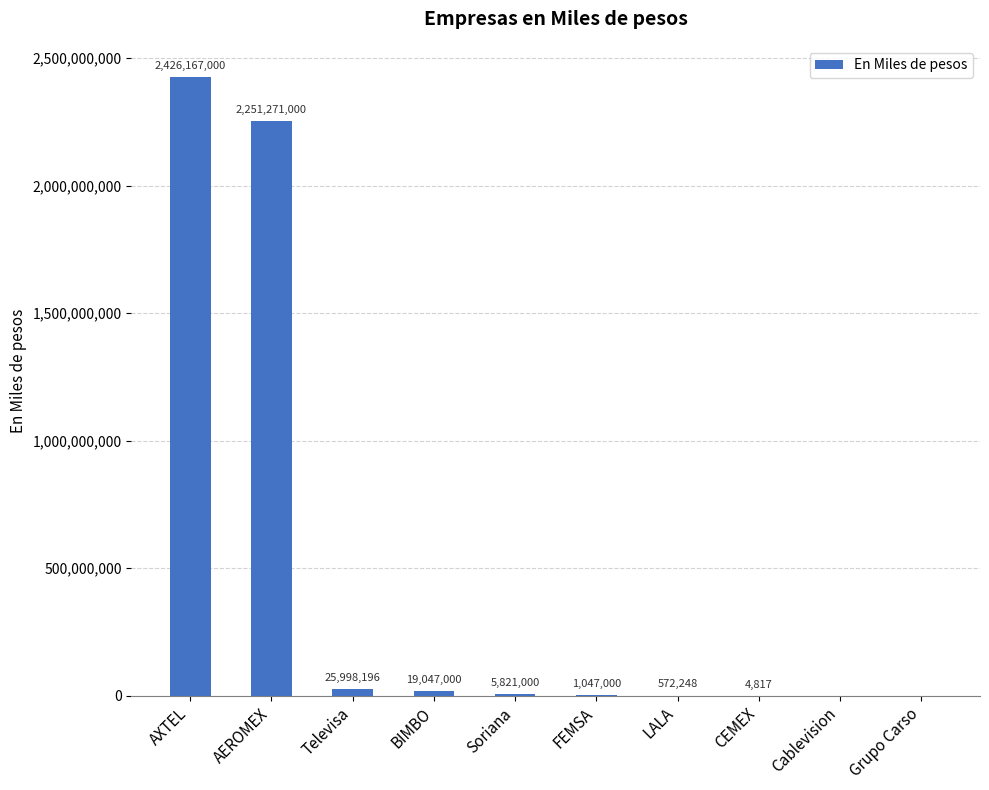

How many values are above zero?

8